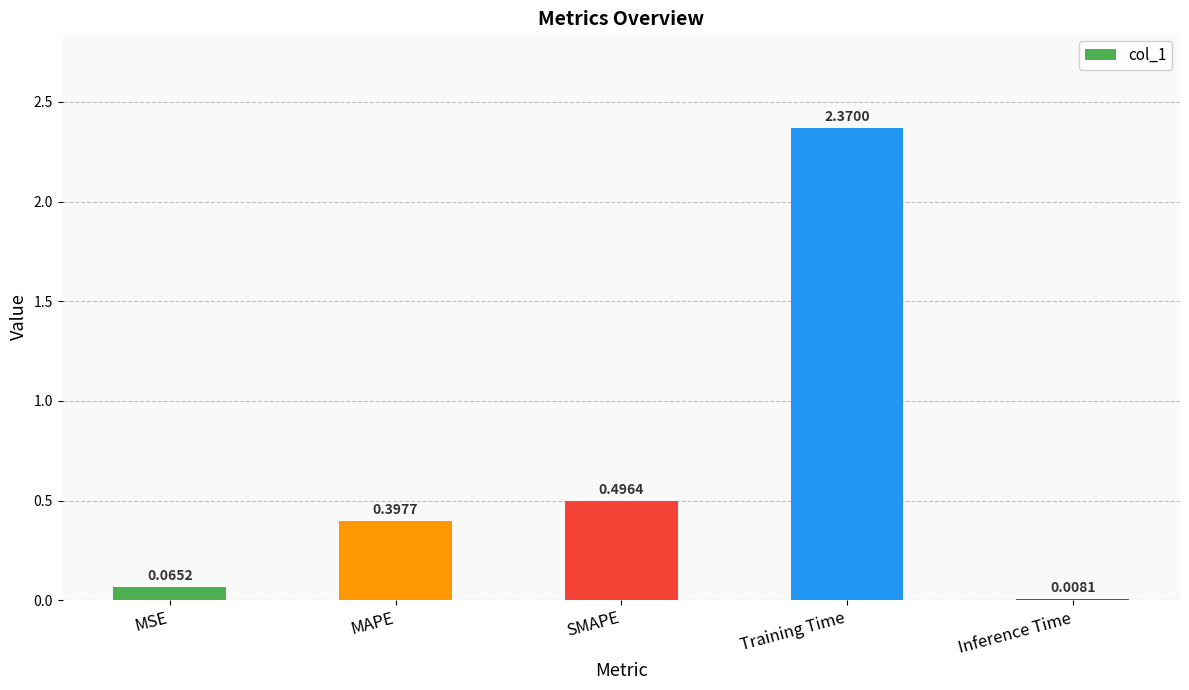

Are the bars grouped side by side (vs. stacked)?

No